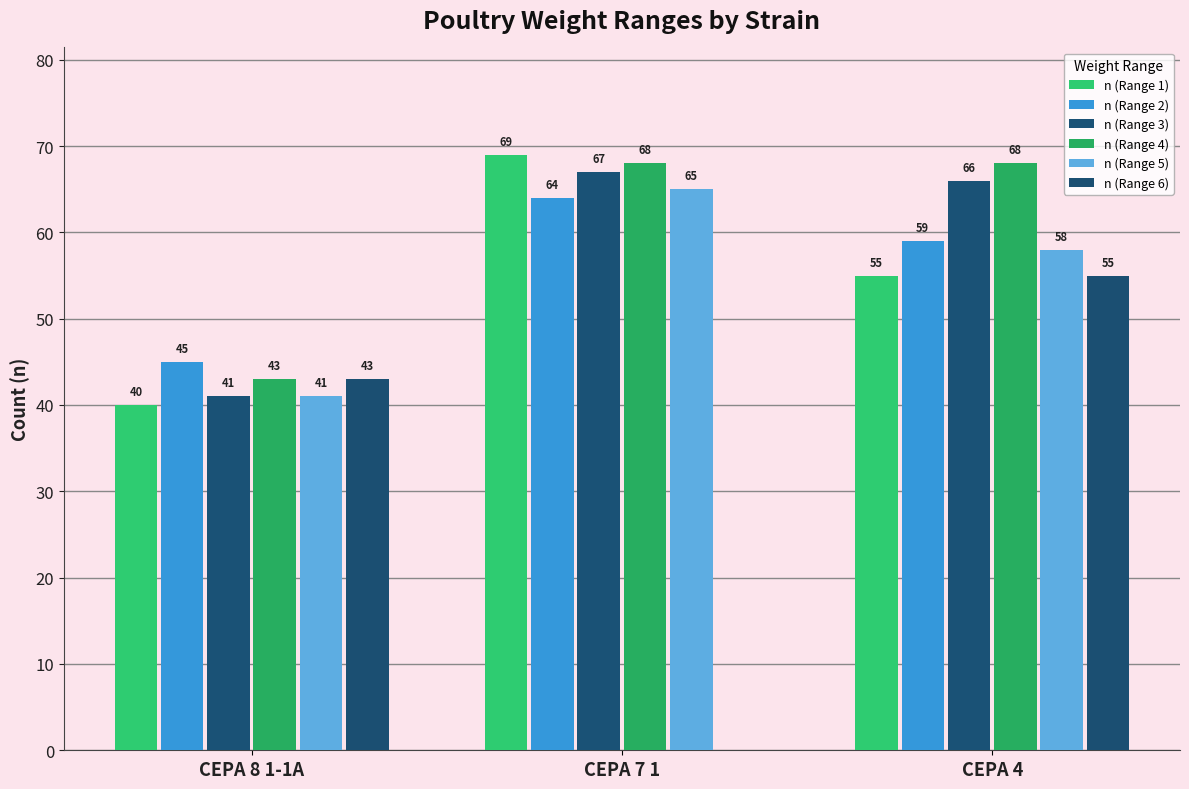

What is the difference between the n (Range 6) values at CEPA 8 1-1A and CEPA 4?

12